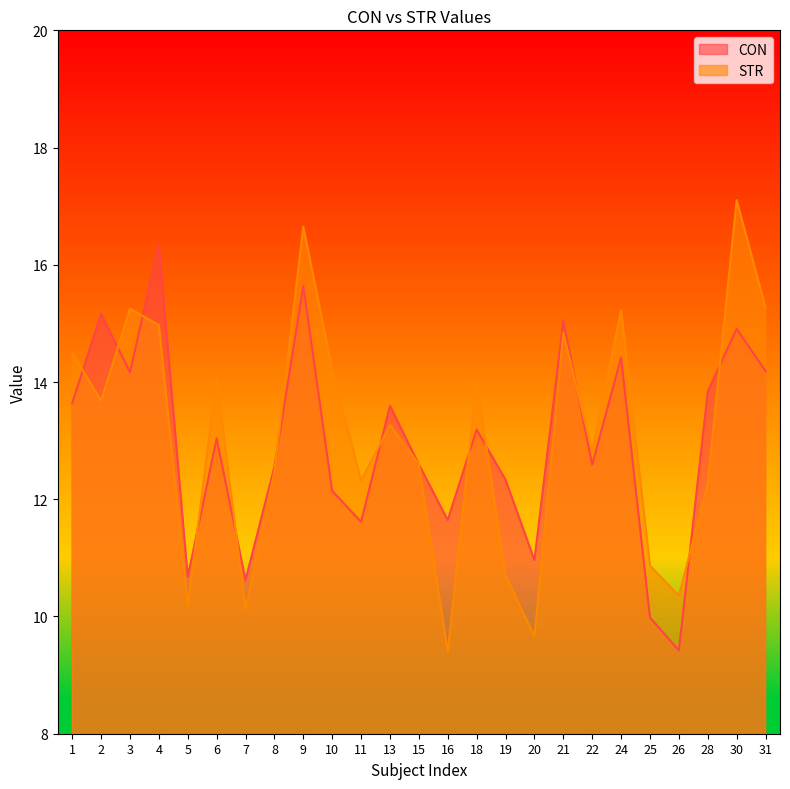

True or false: CON and STR intersect in this chart.

True